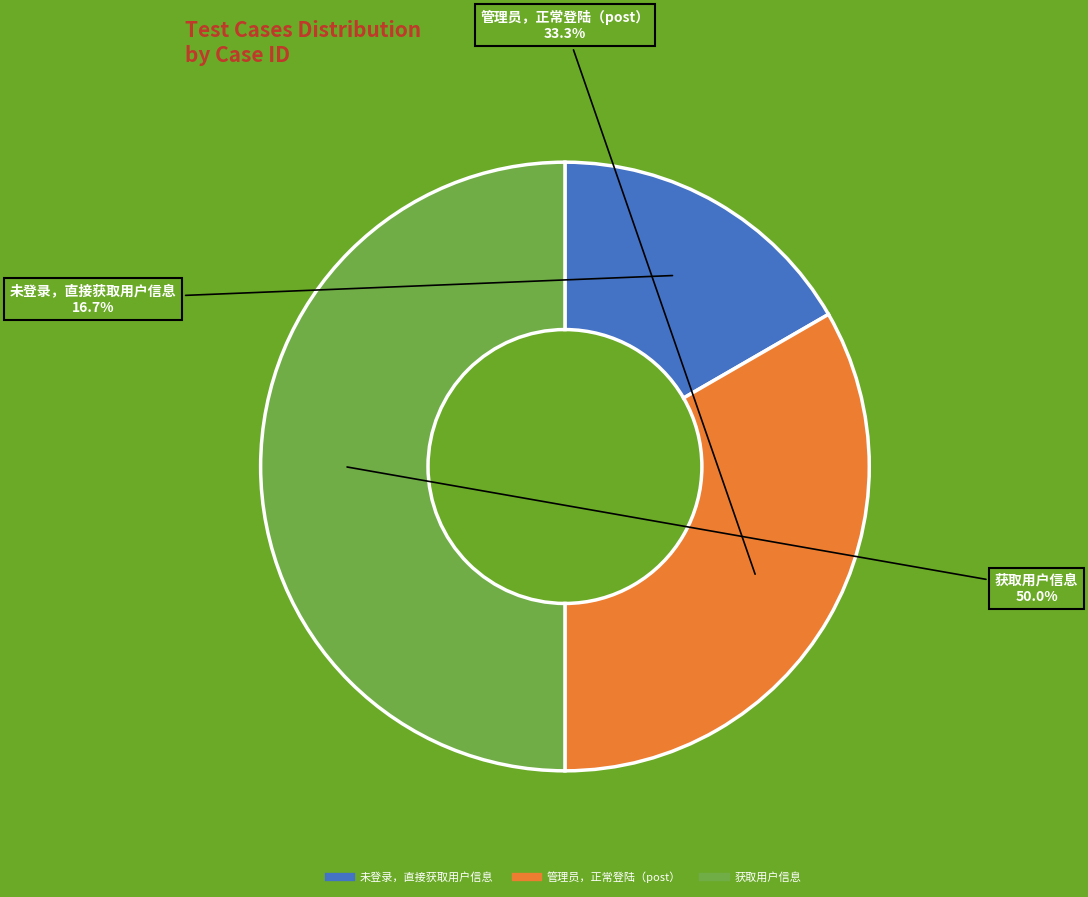

Is it true that 未登录，直接获取用户信息 is 29% of the pie?

False